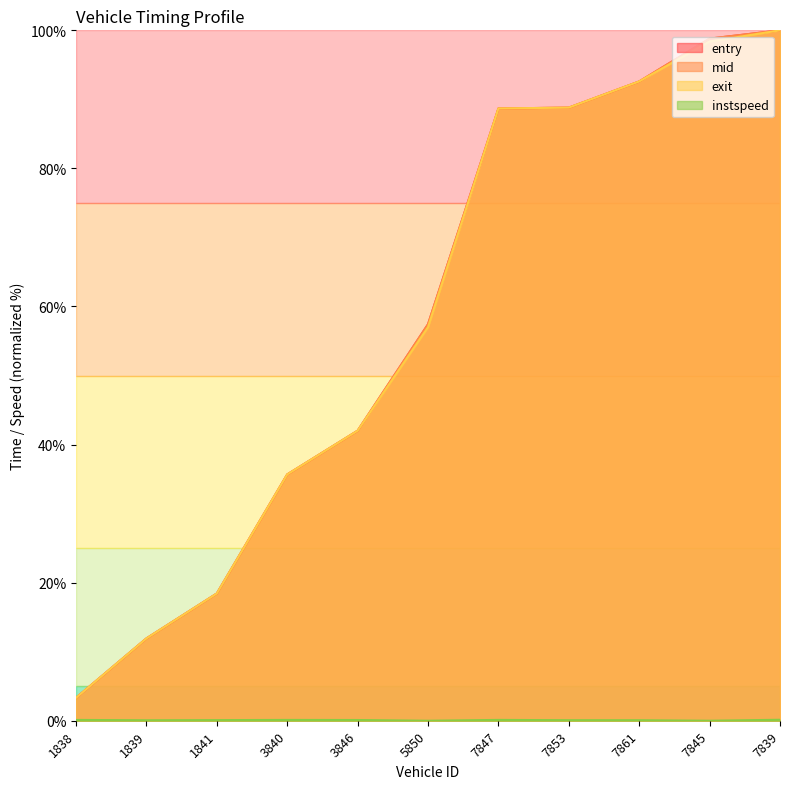

Rank the series by their maximum value, from lowest to highest.

instspeed, entry, mid, exit